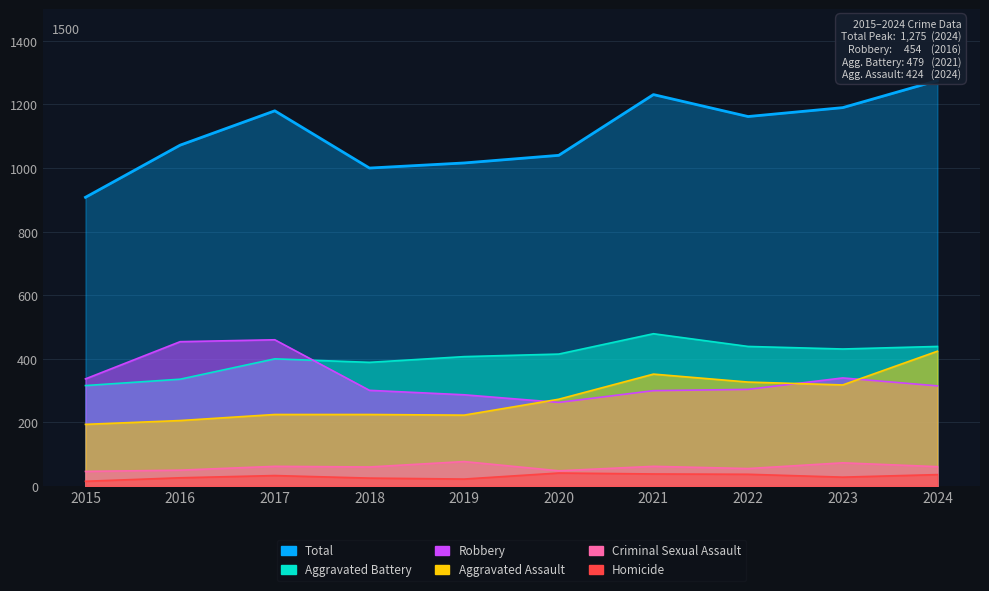

Reading right to left, transcribe all the data shown in this chart.

Aggravated Assault: 2024=424	2023=318	2022=327	2021=352	2020=273	2019=223	2018=225	2017=225	2016=206	2015=194
Aggravated Battery: 2024=439	2023=431	2022=439	2021=479	2020=415	2019=407	2018=389	2017=400	2016=336	2015=316
Criminal Sexual Assault: 2024=61	2023=73	2022=55	2021=62	2020=48	2019=77	2018=60	2017=62	2016=50	2015=46
Homicide: 2024=36	2023=28	2022=37	2021=38	2020=41	2019=22	2018=25	2017=33	2016=26	2015=15
Robbery: 2024=315	2023=340	2022=304	2021=300	2020=263	2019=287	2018=301	2017=460	2016=454	2015=337
Total: 2024=1275	2023=1190	2022=1162	2021=1231	2020=1040	2019=1016	2018=1000	2017=1180	2016=1072	2015=908